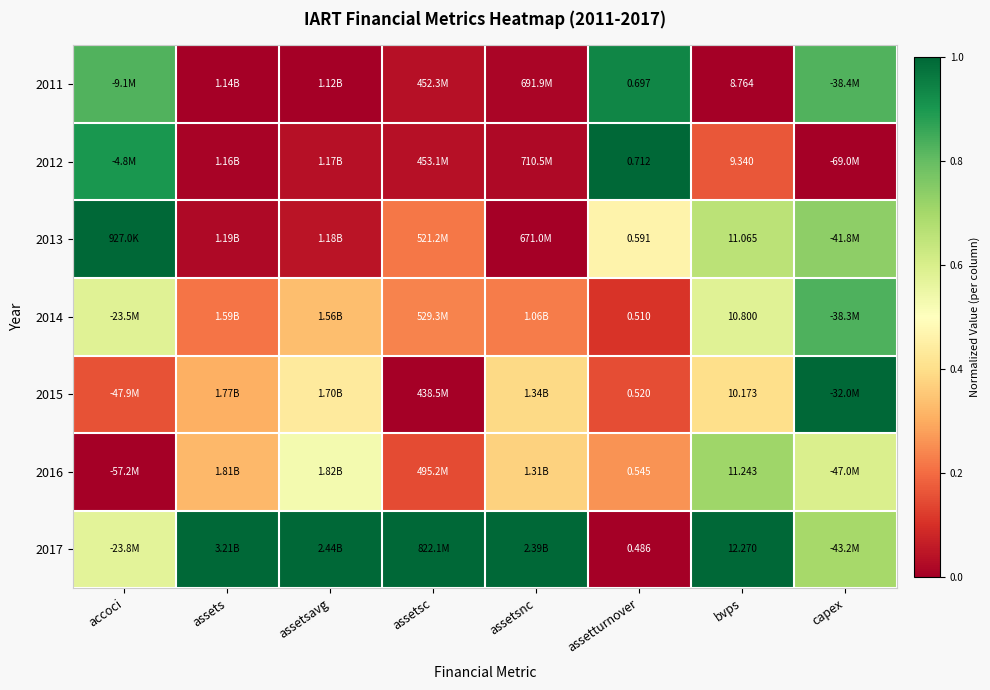

The value of 2015 at capex is 0.5. True or false?

False